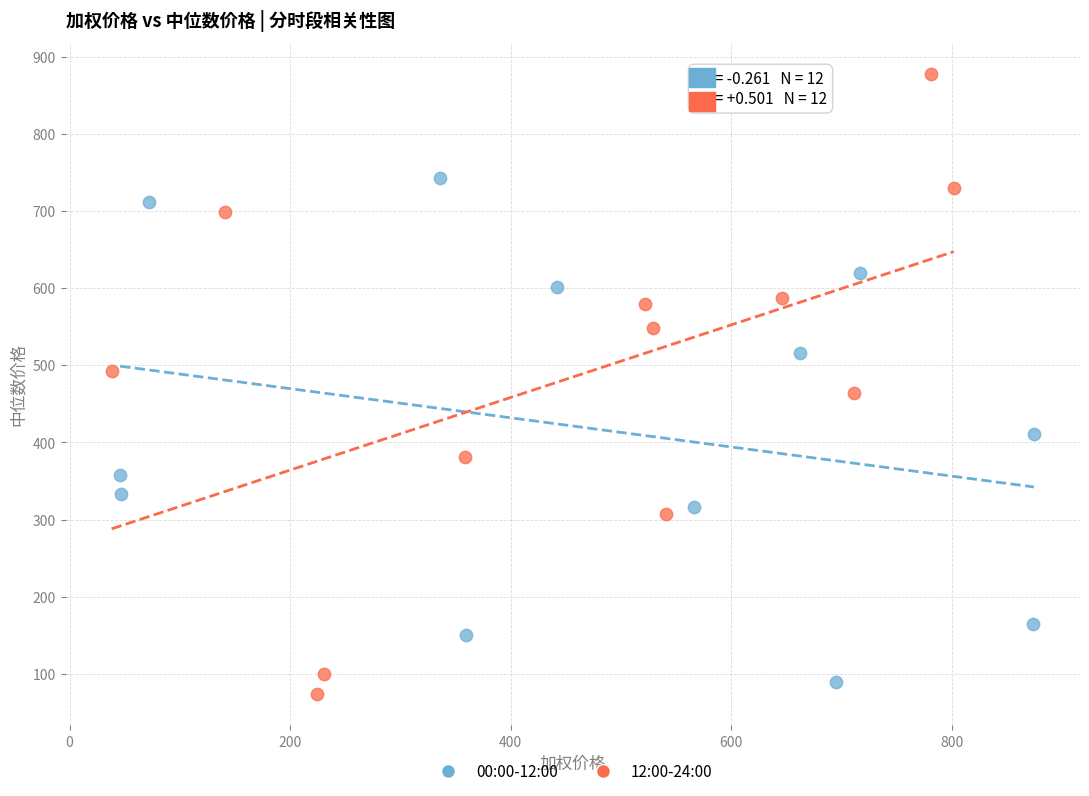

Which series has the widest spread of Y values?

12:00-24:00